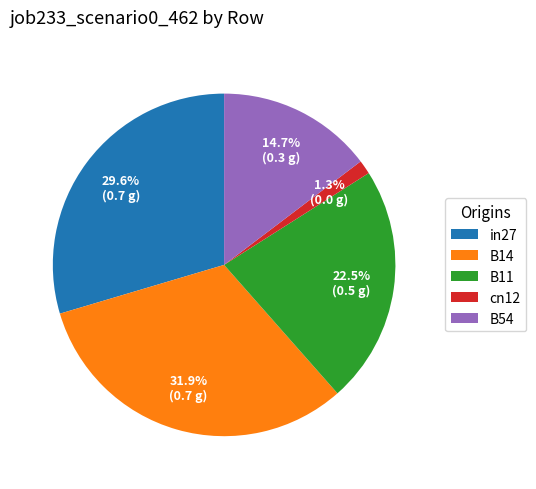

Which category has the biggest portion of the pie?

B14